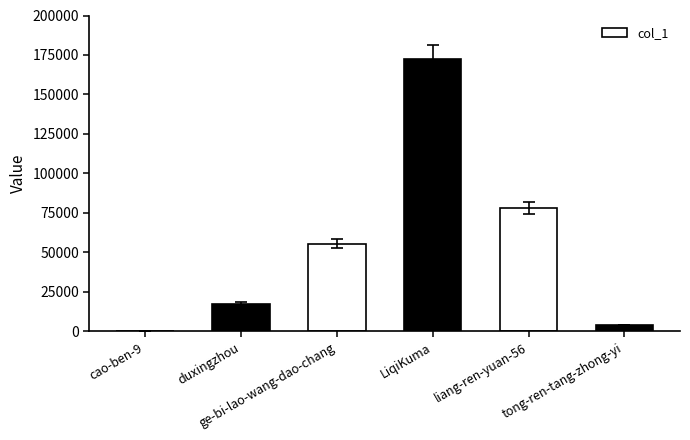

Reading left to right, extract all data points from this chart.

cao-ben-9=372	duxingzhou=17459	ge-bi-lao-wang-dao-chang=55553	LiqiKuma=172742	liang-ren-yuan-56=77841	tong-ren-tang-zhong-yi=3890